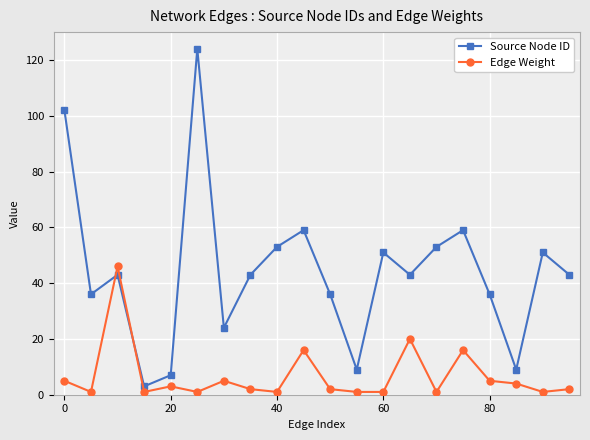

What are all the series names shown in the legend?

Source Node ID, Edge Weight